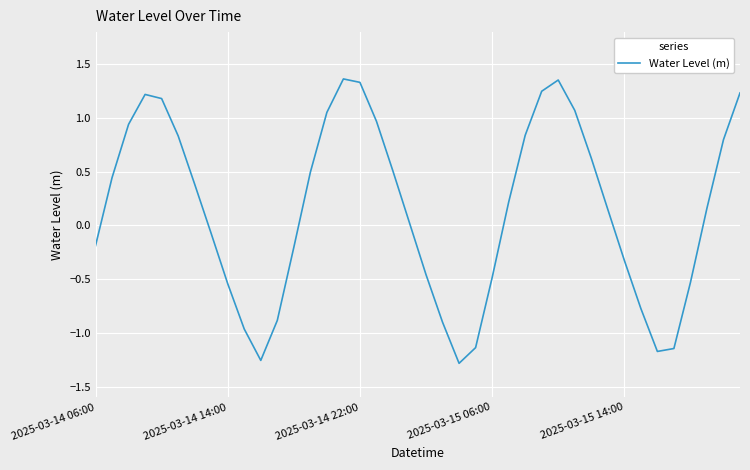

What is the average value?

0.2